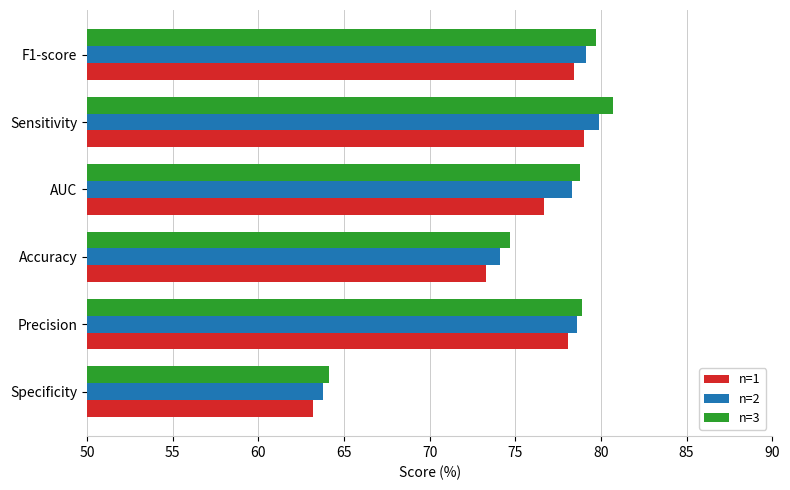

Which series has the largest range (max minus min)?

n=3